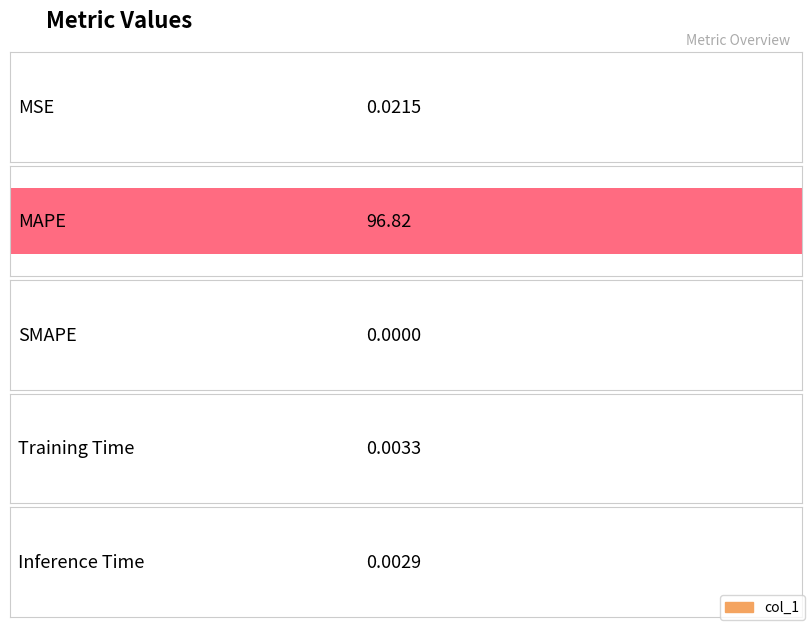

Rank the categories by value from highest to lowest.

MAPE, MSE, Training Time, Inference Time, SMAPE